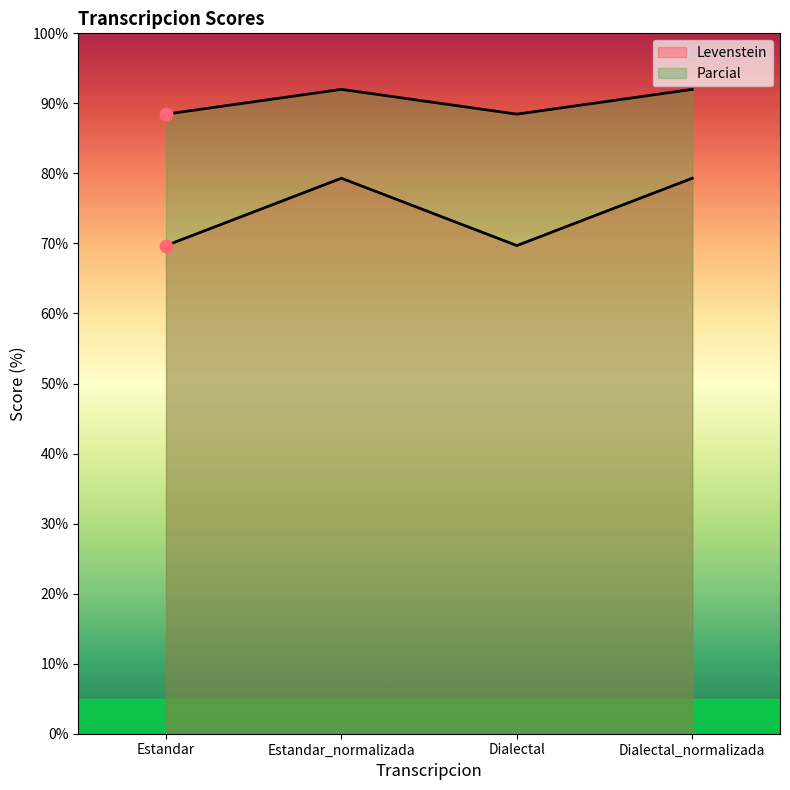

At how many categories does at least one series exceed 89?

2